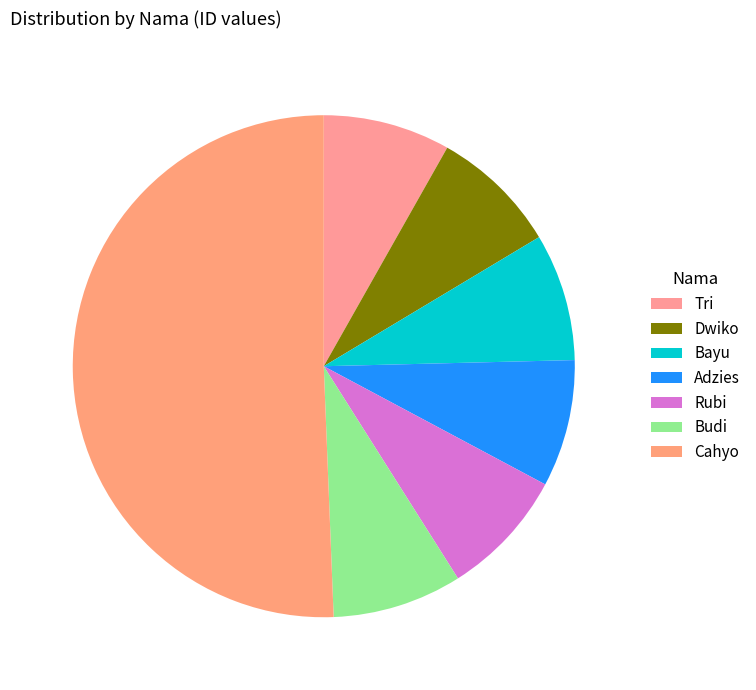

To the nearest percent, what portion does Tri represent?

8%